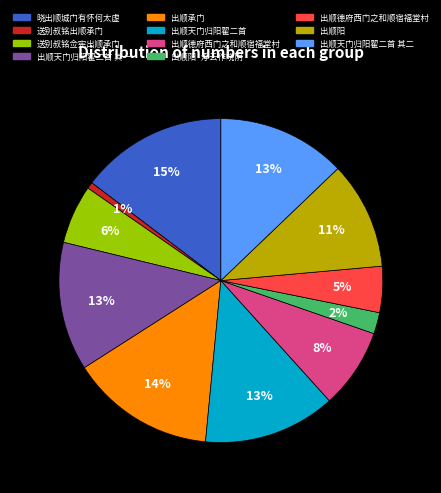

To the nearest percent, what is the average slice percentage?

9%